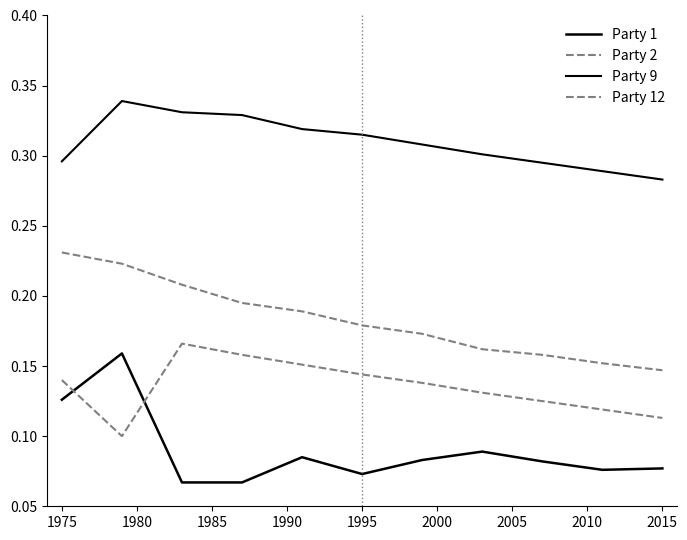

Which series has the largest range (max minus min)?

Party 1